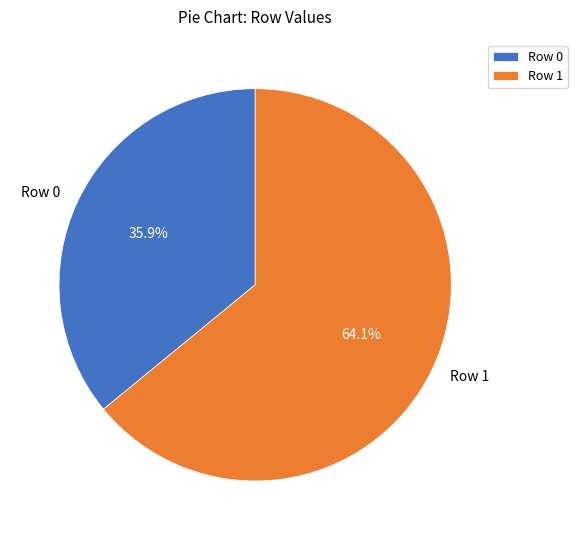

To the nearest percent, what percentage of the pie is Row 1?

64%